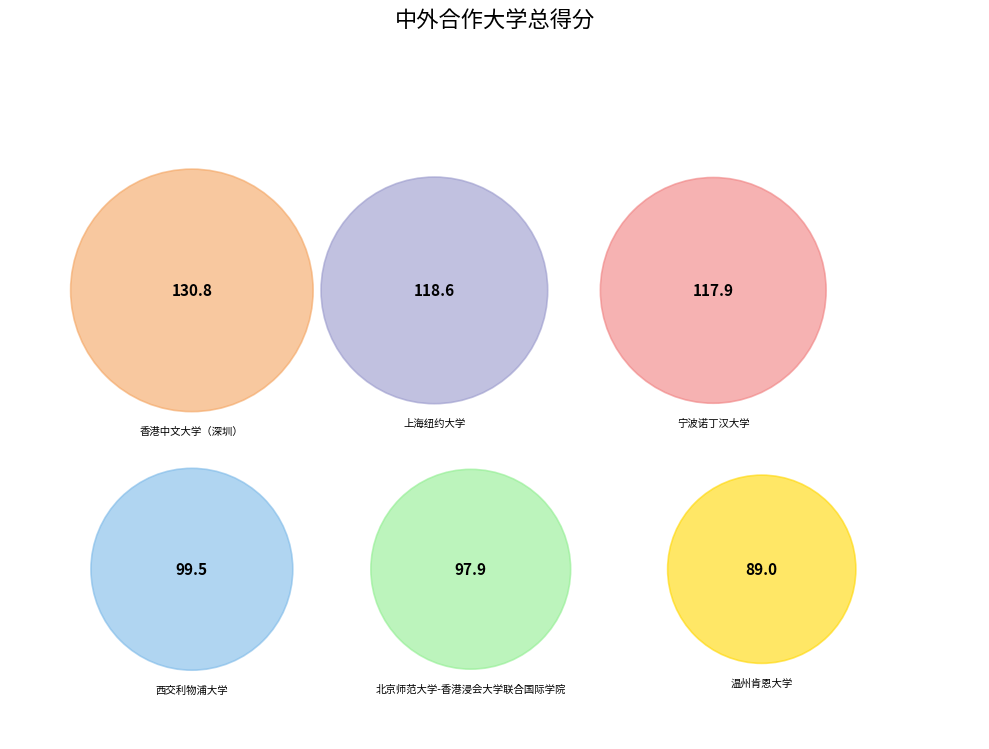

What is the change in value from 香港中文大学（深圳） to 宁波诺丁汉大学?

-12.9